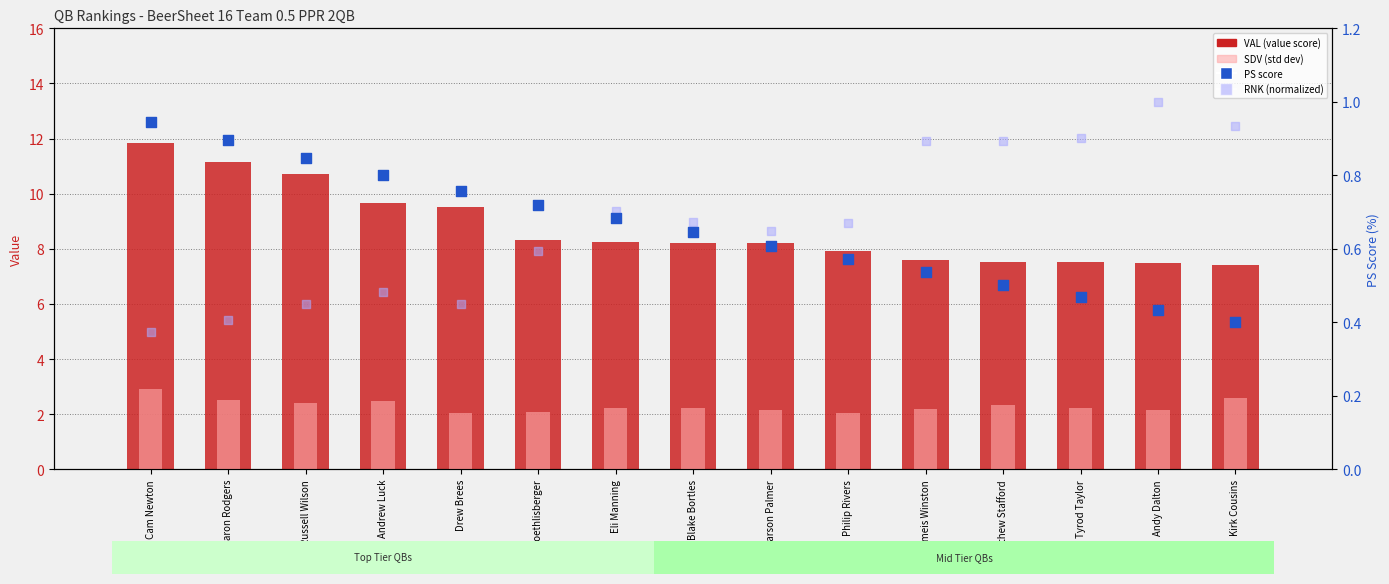

What is the total value across all series at Tyrod Taylor?

11.1